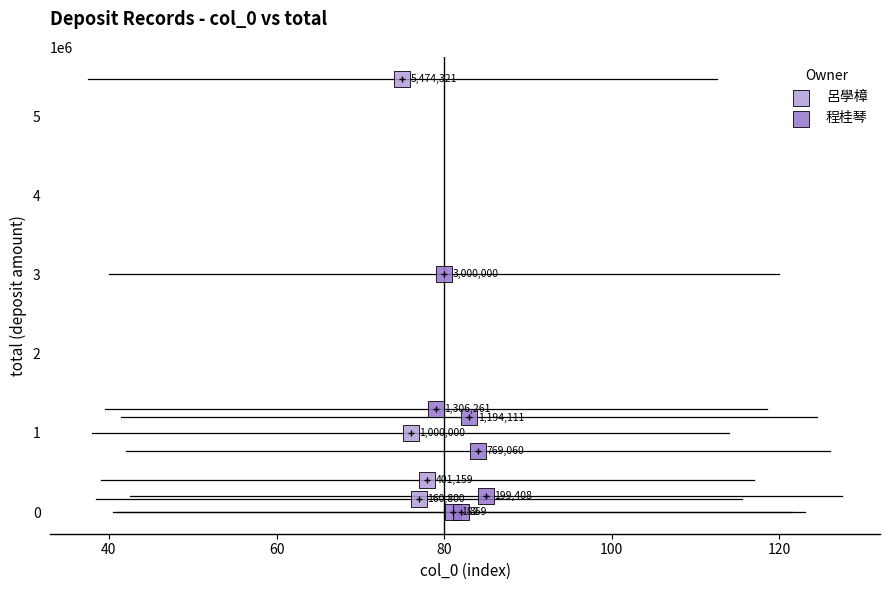

Which series contains the highest Y value?

呂學樟